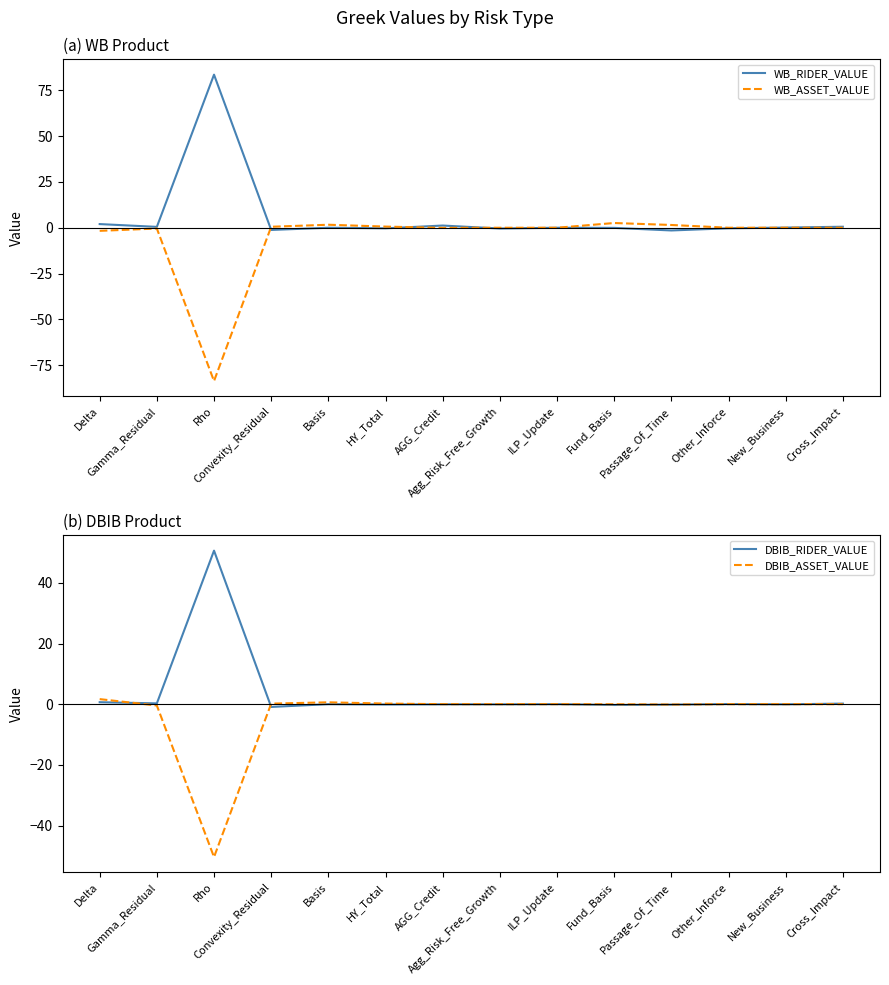

Reading right to left, extract all data points from this chart.

WB_RIDER_VALUE: 0.6	0.1	-0.3	-1.5	-0.1	0.0	-0.4	1.2	-0.3	0.0	-1.2	83.6	0.5	2.0
WB_ASSET_VALUE: 0.0	0.0	0.0	1.5	2.6	0.0	0.0	-0.1	0.6	1.6	0.5	-83.8	-0.4	-1.7
DBIB_RIDER_VALUE: 0.2	-0.1	0.0	-0.2	-0.3	0.0	-0.1	-0.1	-0.1	0.0	-0.9	50.6	0.3	0.7
DBIB_ASSET_VALUE: 0.0	0.0	0.0	-0.1	-0.0	0.0	0.0	0.0	0.2	0.6	0.2	-50.4	-0.4	1.7